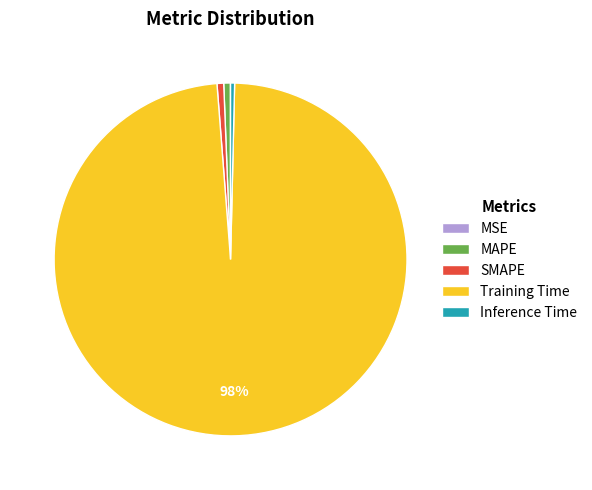

The Inference Time slice represents 0% of the pie. True or false?

True